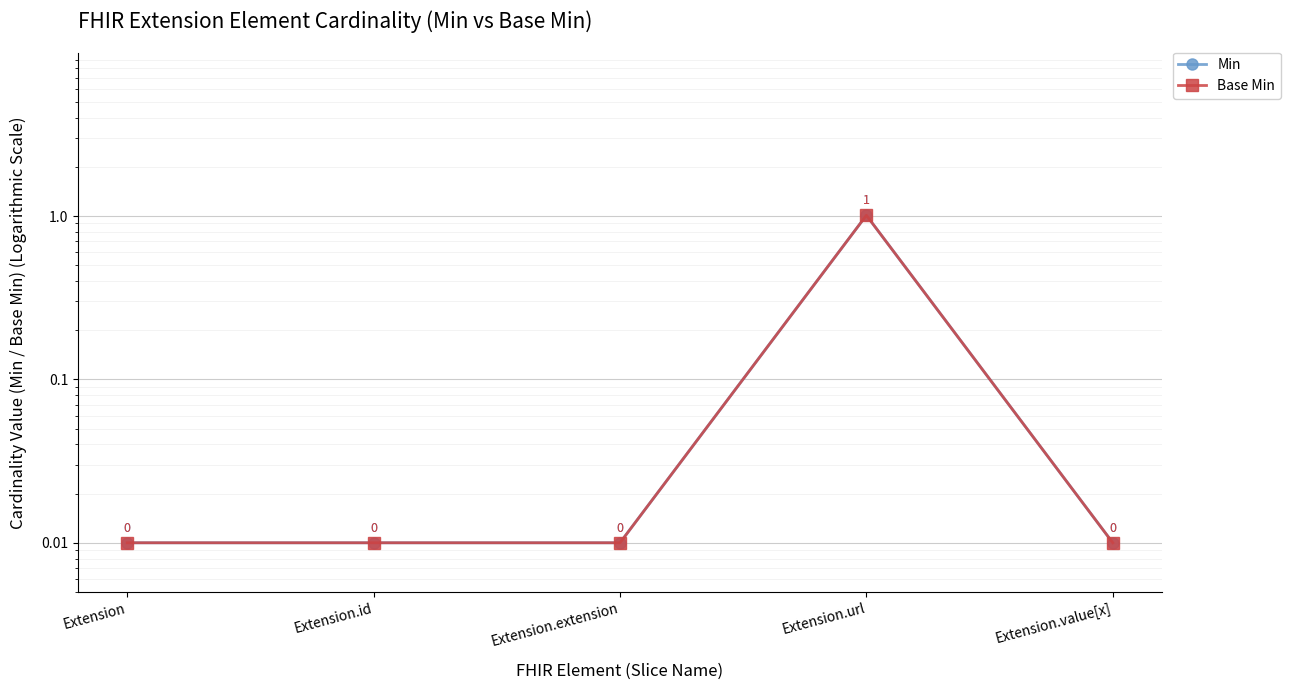

The Min series shows 0.0 at Extension. True or false?

True